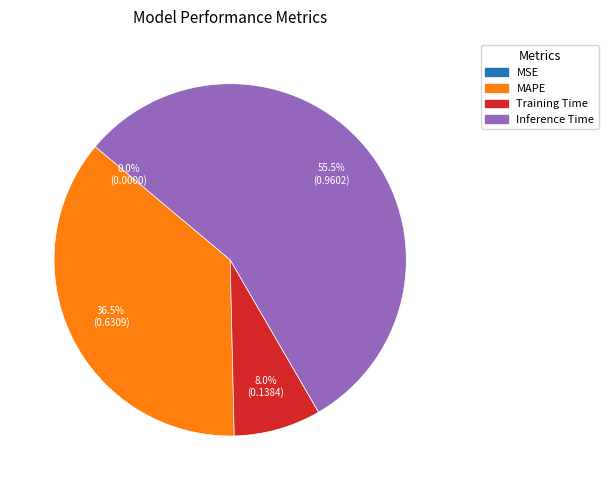

Does any single category account for the majority?

Yes